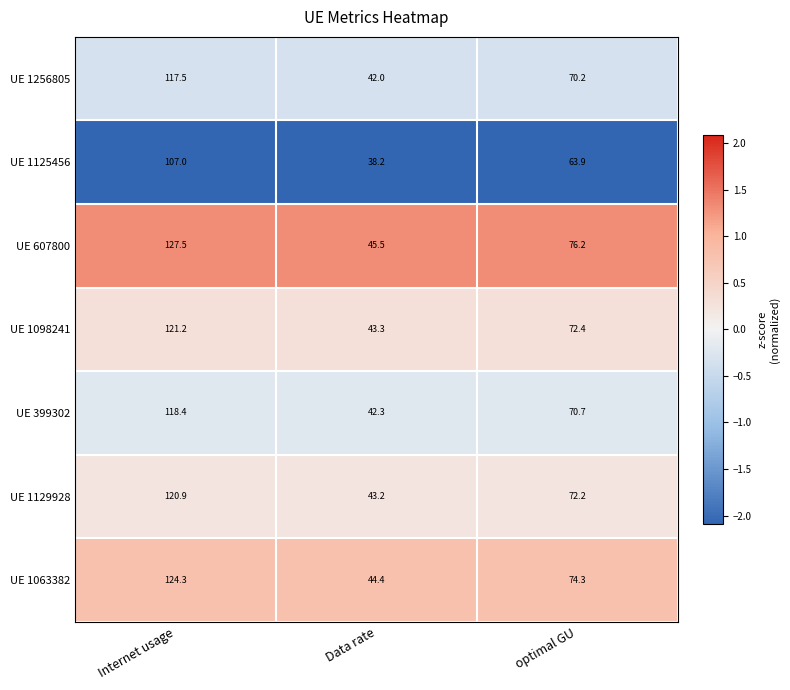

Is it true that UE 399302 equals 42.3 at Data rate?

True